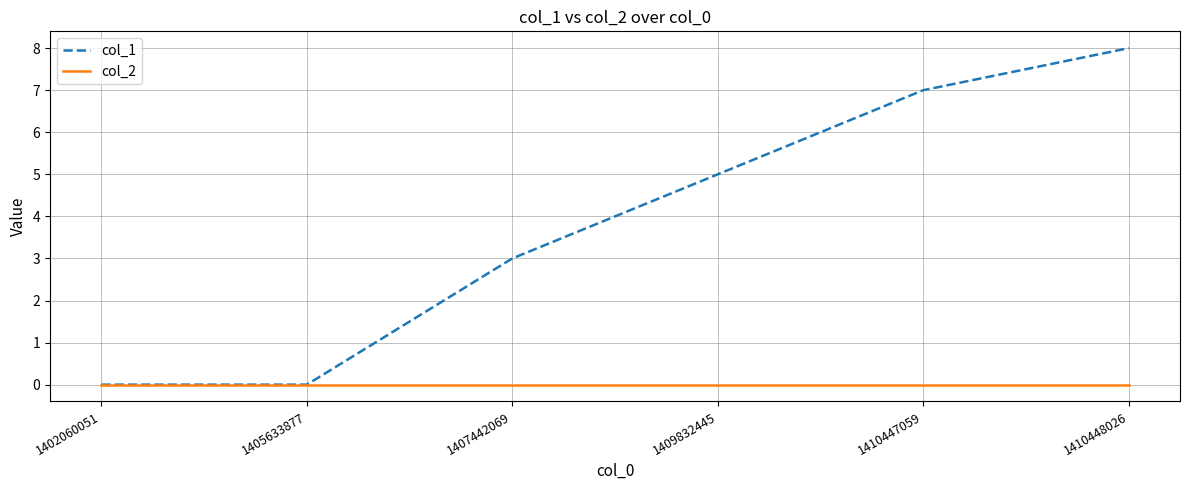

Reading left to right, list all the values displayed in this chart.

col_1: 0	0	3	5	7	8
col_2: 0	0	0	0	0	0